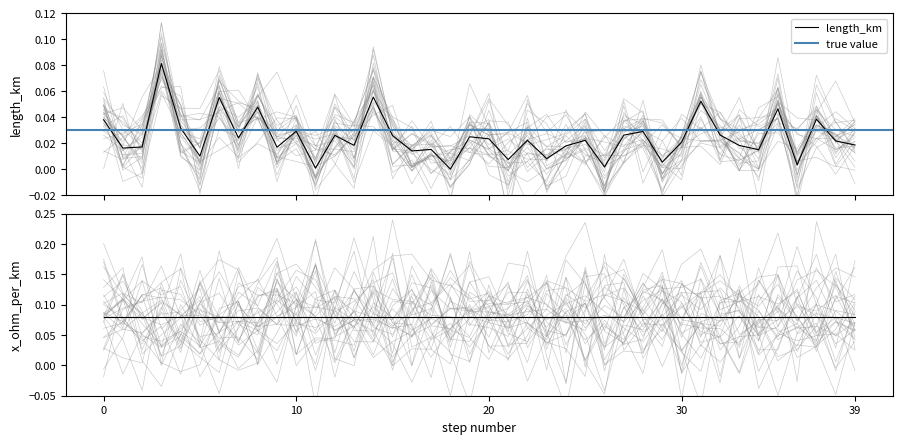

What is the greatest value displayed?

0.1